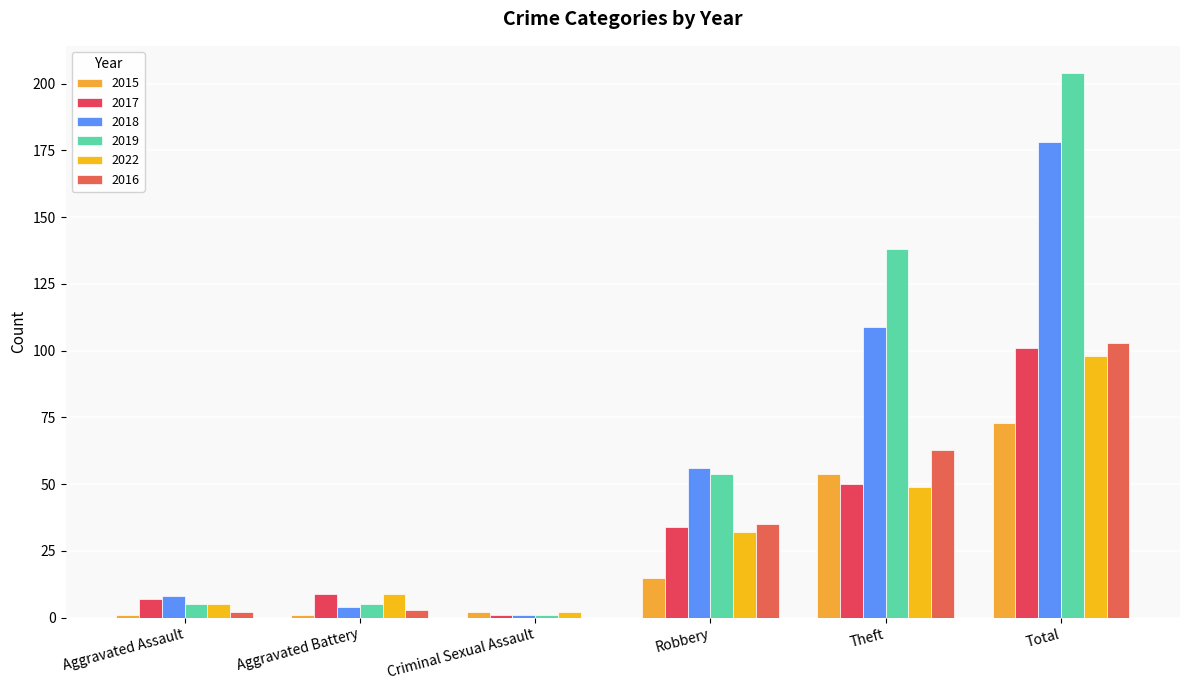

Rank the series by their maximum value, from highest to lowest.

2019, 2018, 2016, 2017, 2022, 2015